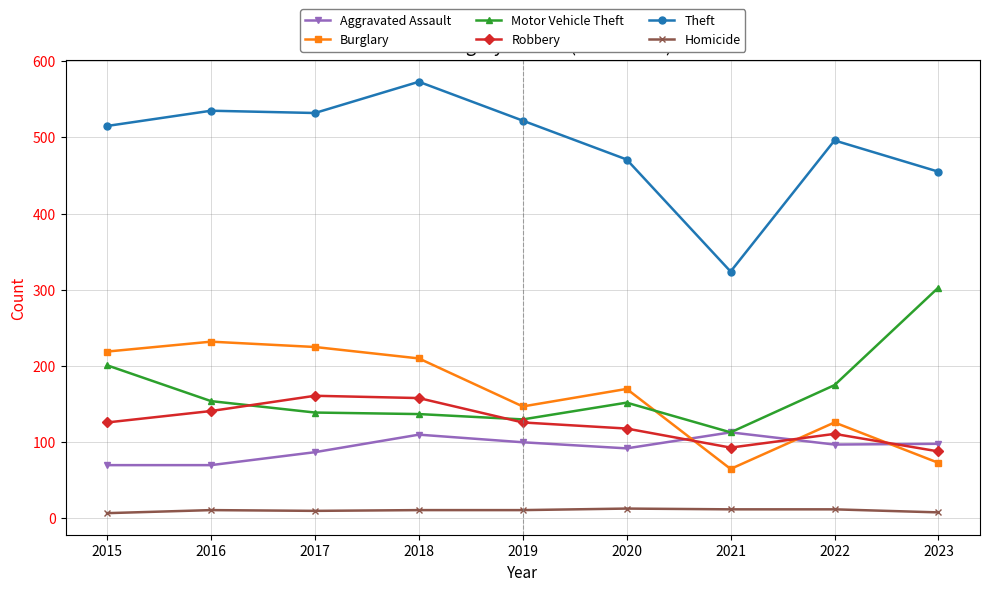

How many Homicide values are between 10 and 12?

6